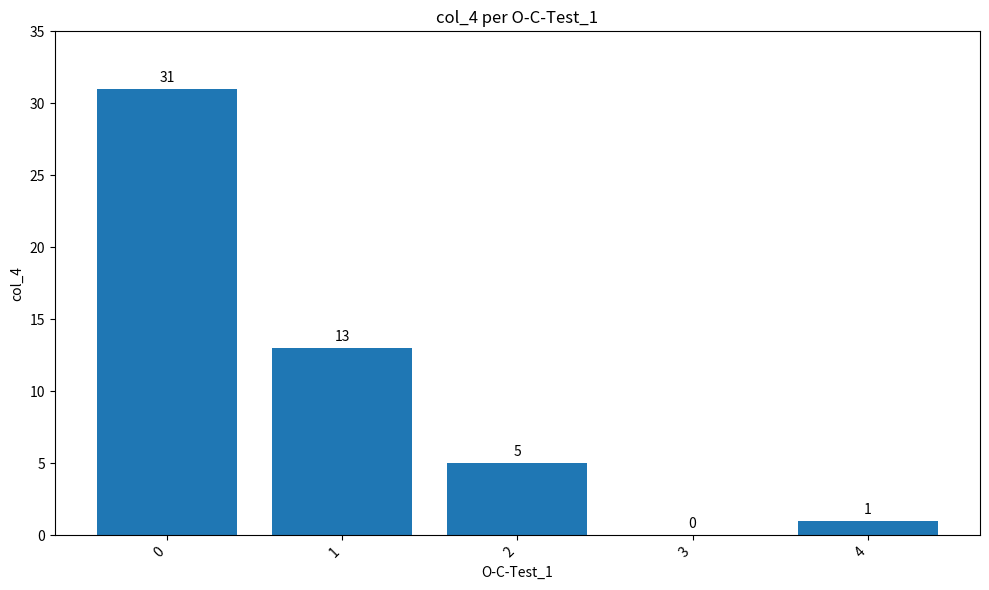

How many distinct data groups are displayed?

1